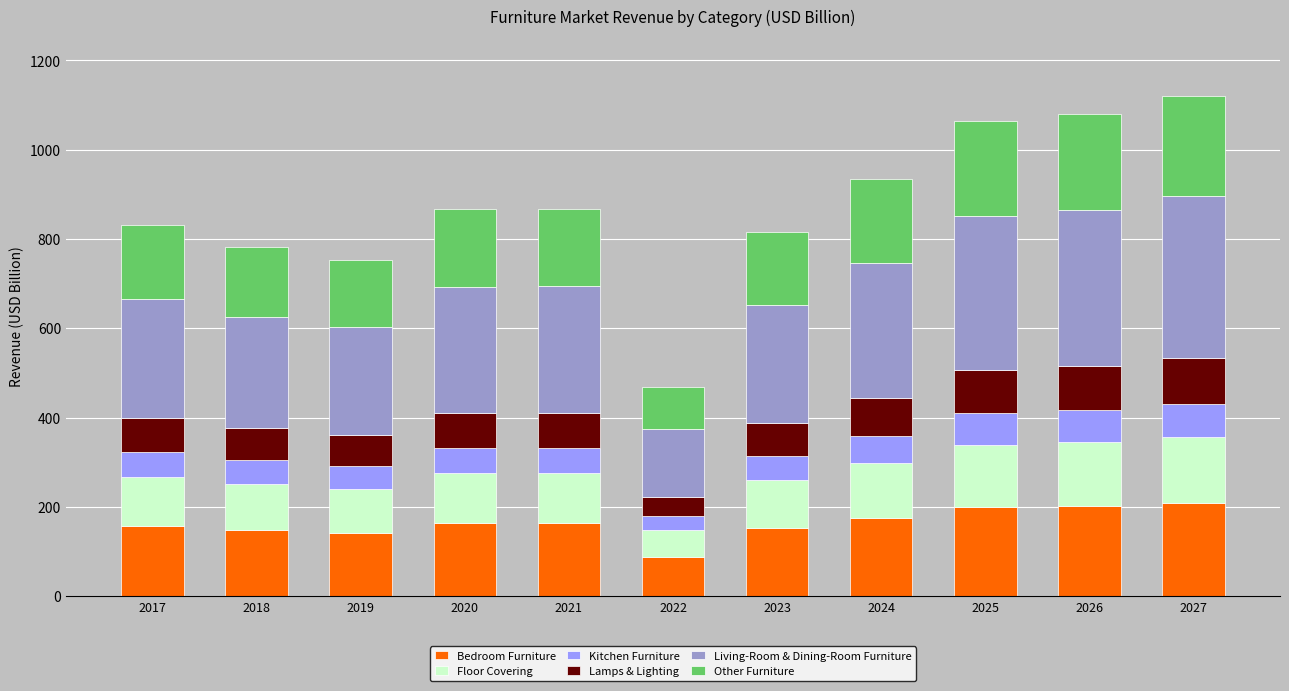

What are all the series names shown in the legend?

Bedroom Furniture, Floor Covering, Kitchen Furniture, Lamps & Lighting, Living-Room & Dining-Room Furniture, Other Furniture